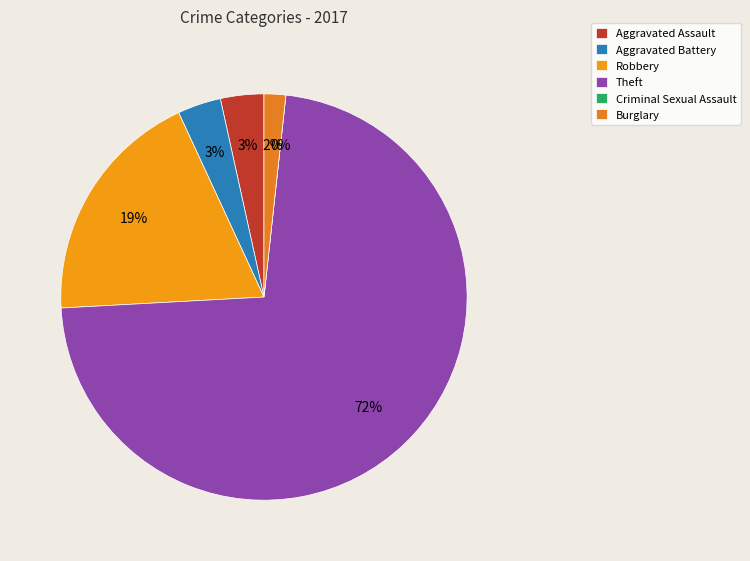

To the nearest percent, what is the difference between the Robbery and Criminal Sexual Assault slice percentages?

19%